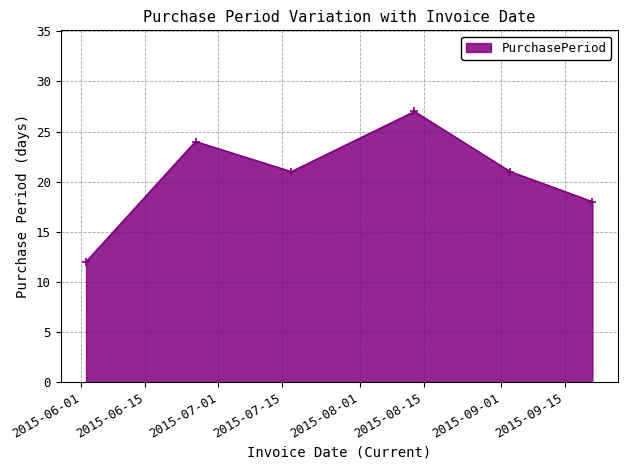

What is the minimum value shown in the chart?

12